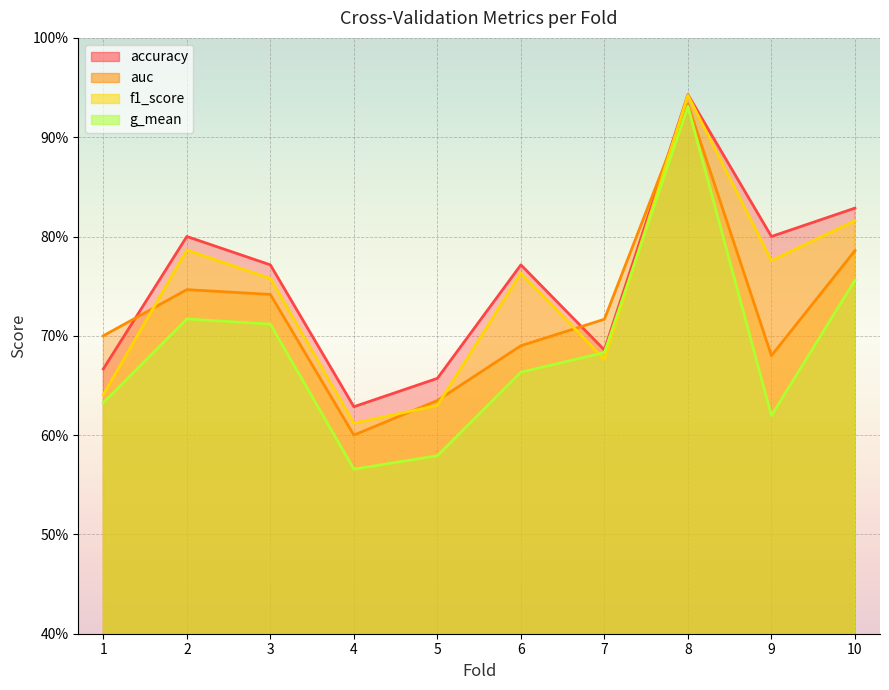

Rank the series at 6 from highest to lowest value.

accuracy, f1_score, auc, g_mean